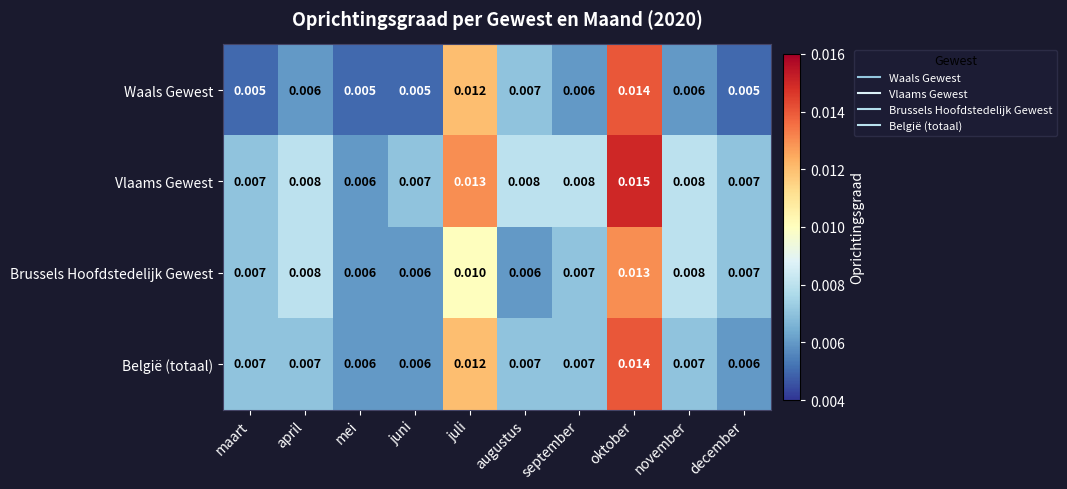

At which label does Waals Gewest reach its peak?

oktober